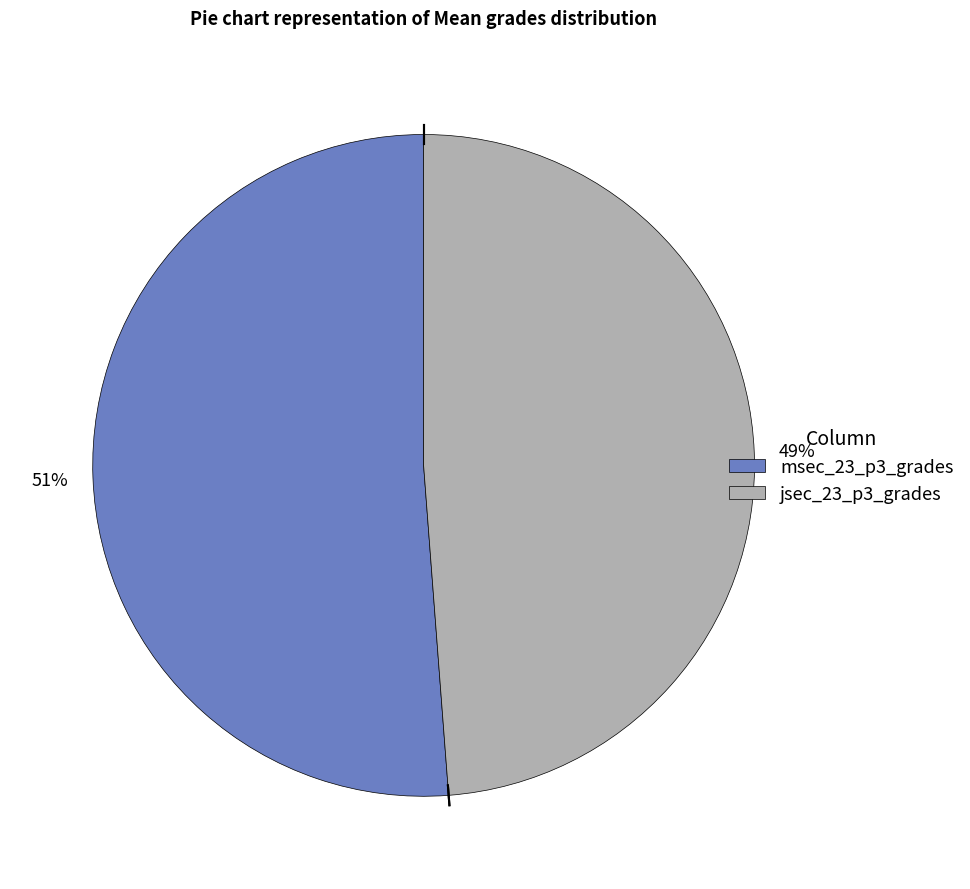

To the nearest percent, what is the difference between the largest and smallest slice percentages?

2%